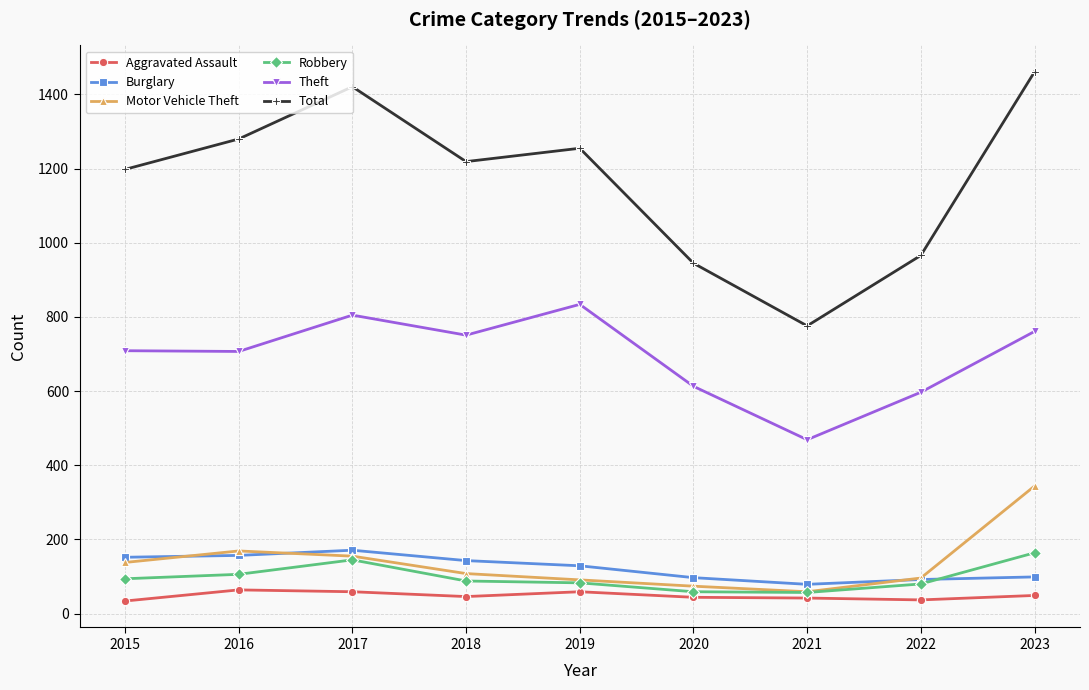

True or false: Burglary and Aggravated Assault cross at least once.

False